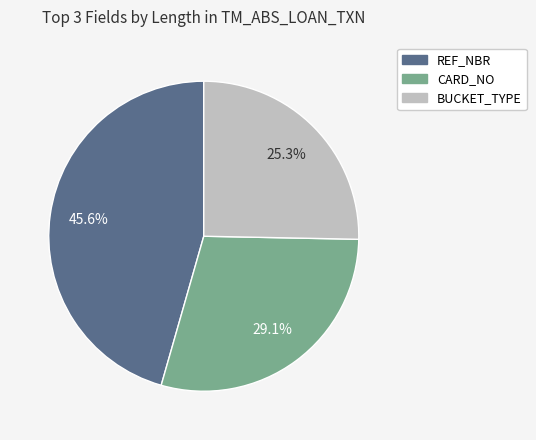

Is REF_NBR the majority of the pie?

No